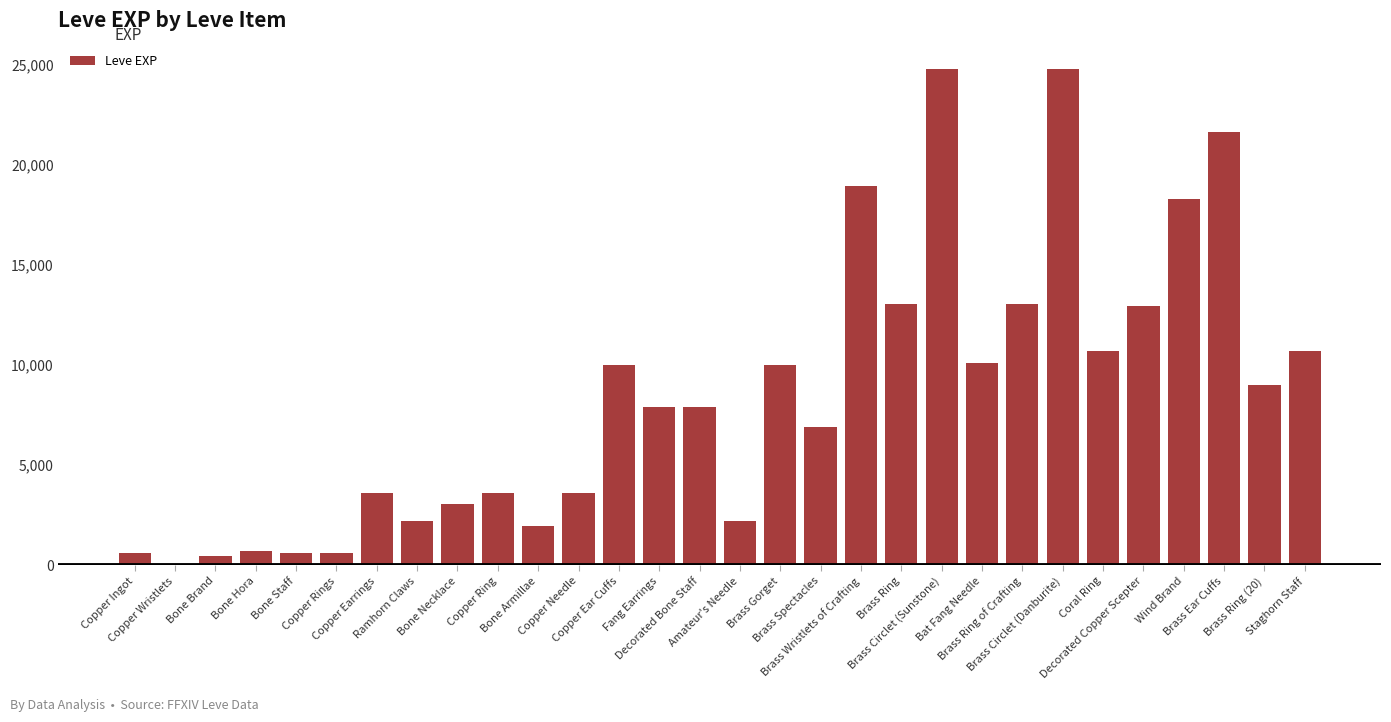

Are the bars horizontal?

No